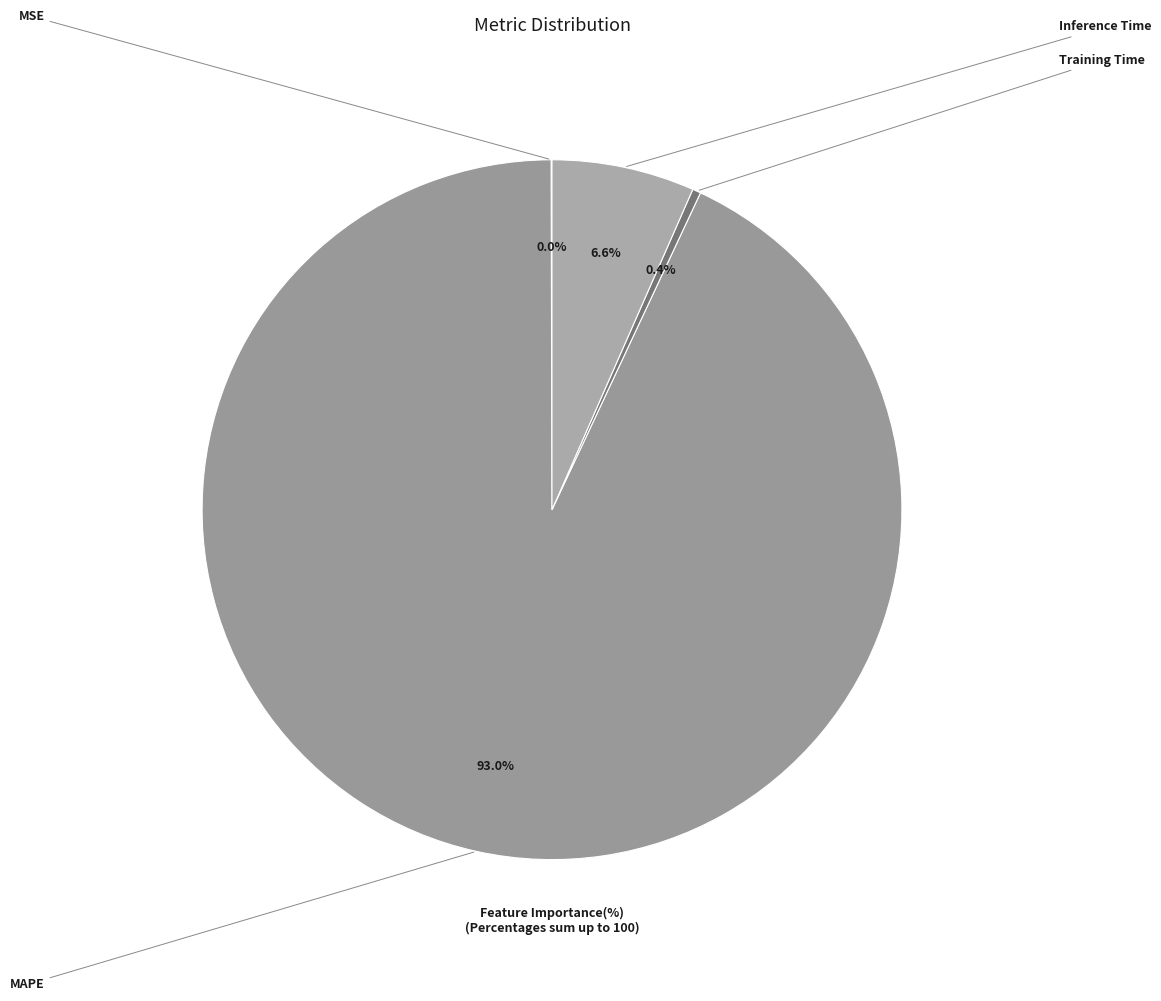

What is the largest slice in the pie chart?

MAPE